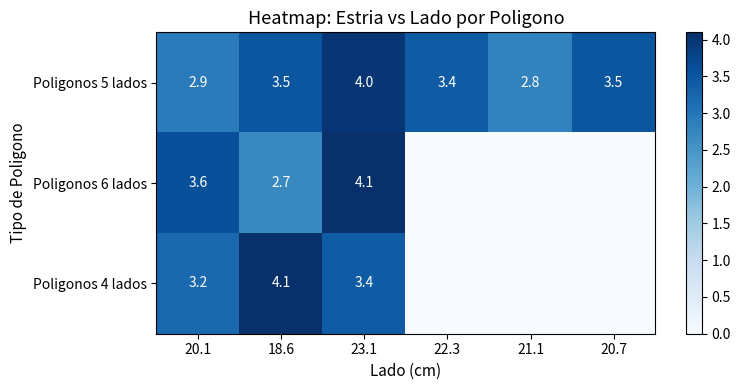

Rank the series at 18.6 from highest to lowest value.

Poligonos 4 lados, Poligonos 5 lados, Poligonos 6 lados